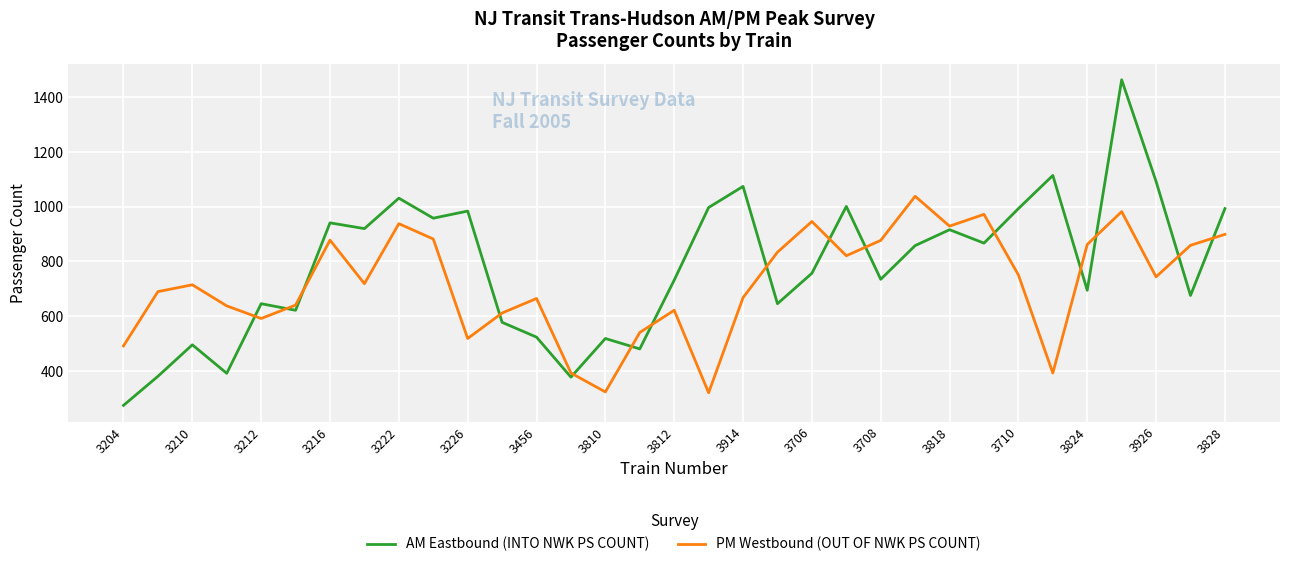

Rank the series by their average value, from lowest to highest.

PM Westbound (OUT OF NWK PS COUNT), AM Eastbound (INTO NWK PS COUNT)